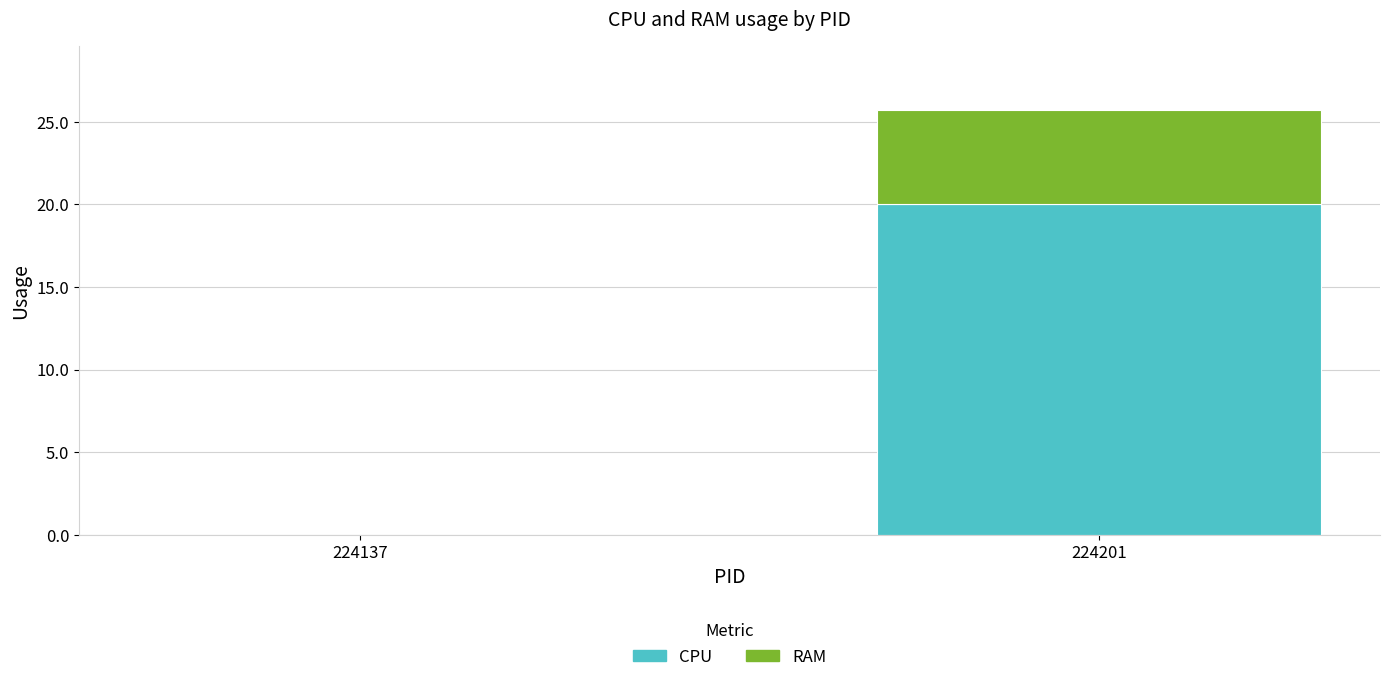

What is the sum of the CPU values at 224137 and 224201?

20.0